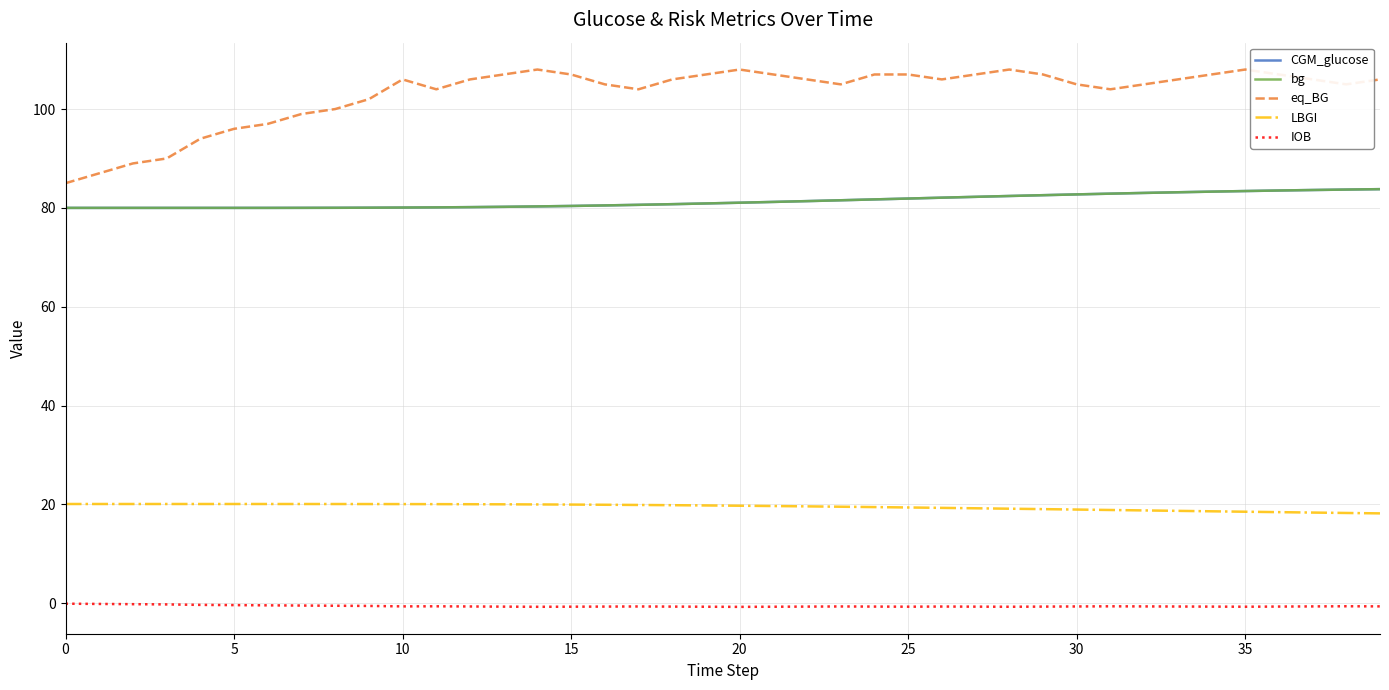

What is the difference between the maximum and minimum values in the bg series?

3.8